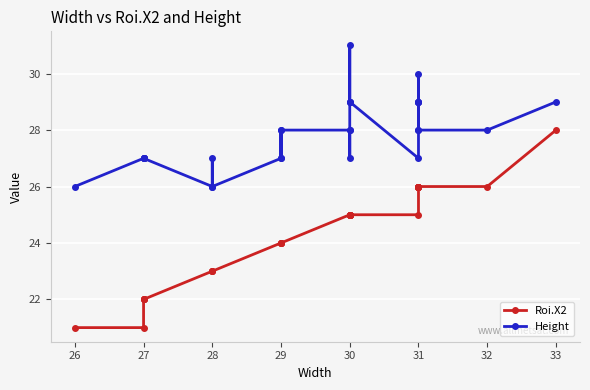

Which series has the widest spread of values?

Roi.X2